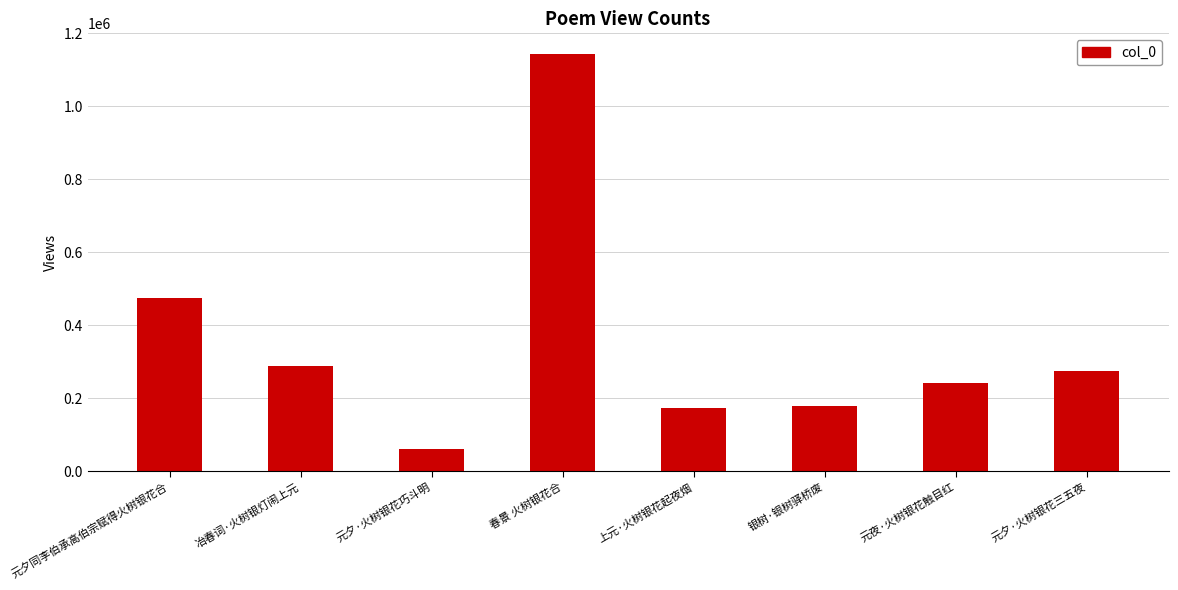

How many bars are there in total?

8